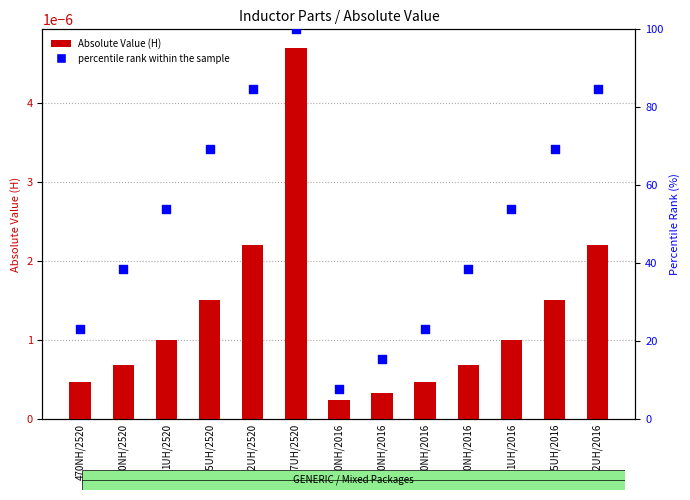

Which series contains the lowest Y value?

Absolute Value